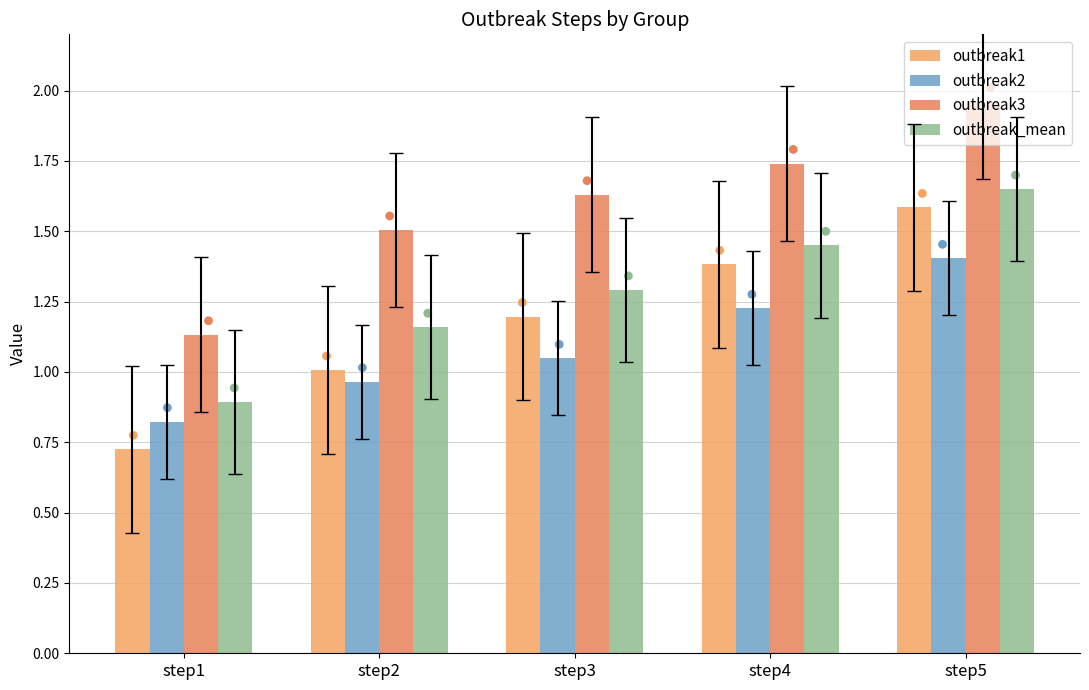

Which series has the largest total across all categories?

outbreak3